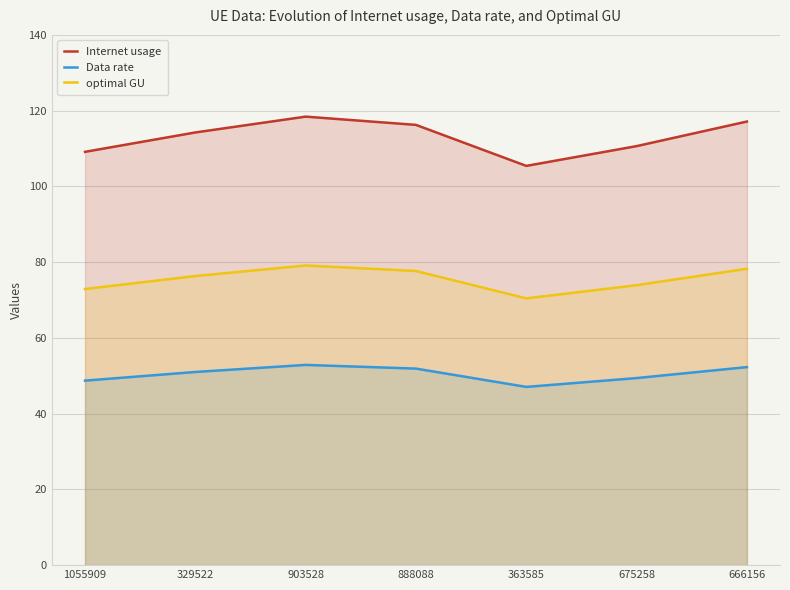

How many values in the Internet usage series exceed 114?

4